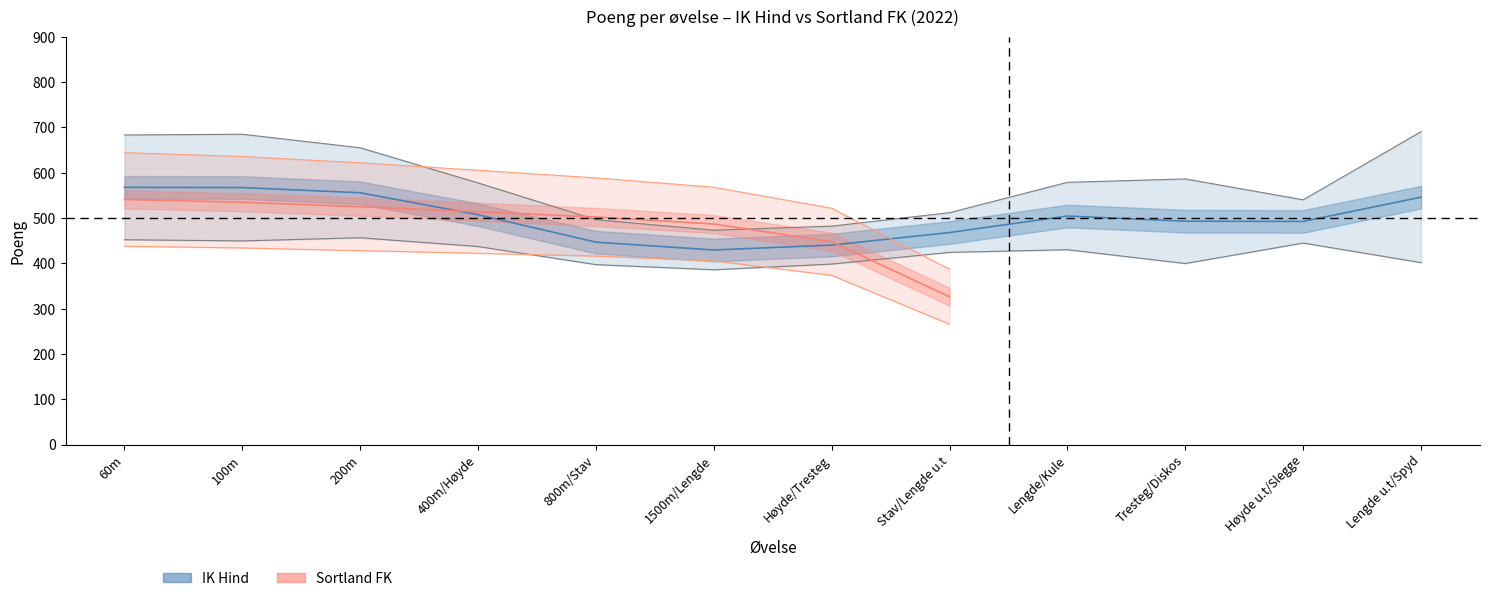

What value does the IK Hind (Valgfrie) series have at Stav/Lengde u.t, to the nearest 50?

500